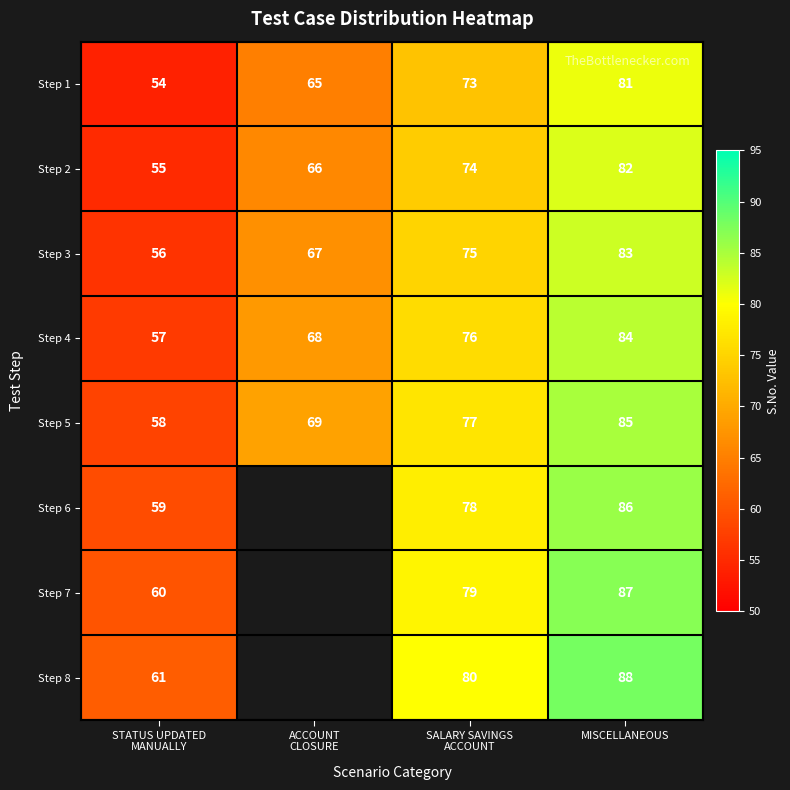

What is the difference between the maximum and minimum values in the Step 4 series?

27